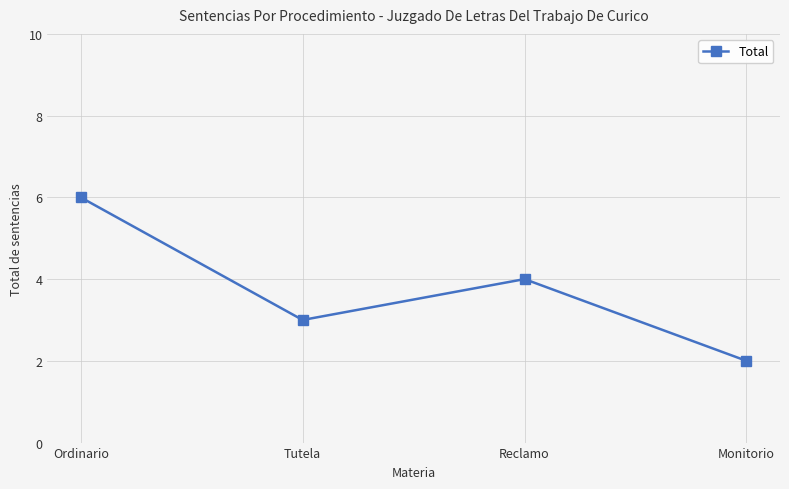

Which has a higher value, Tutela or Reclamo?

Reclamo